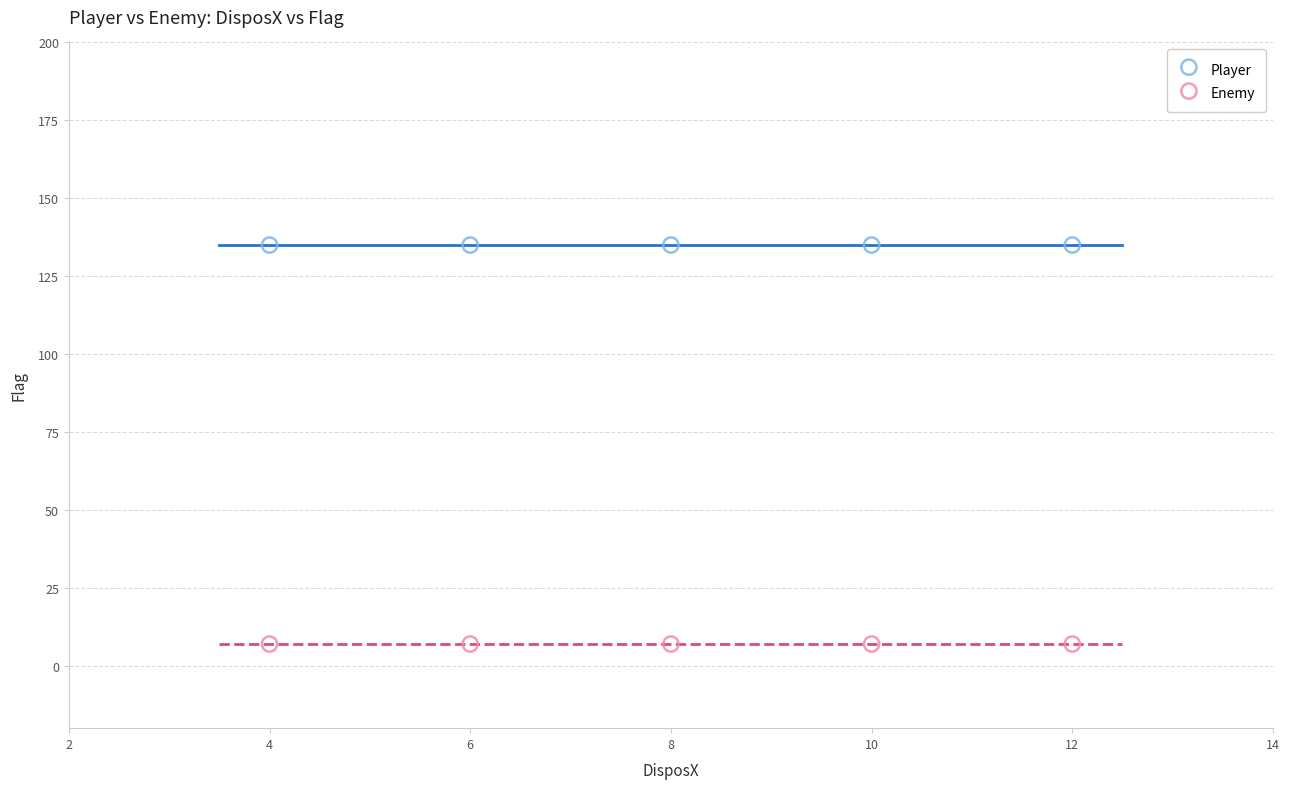

Which series reaches the maximum Y coordinate?

Player